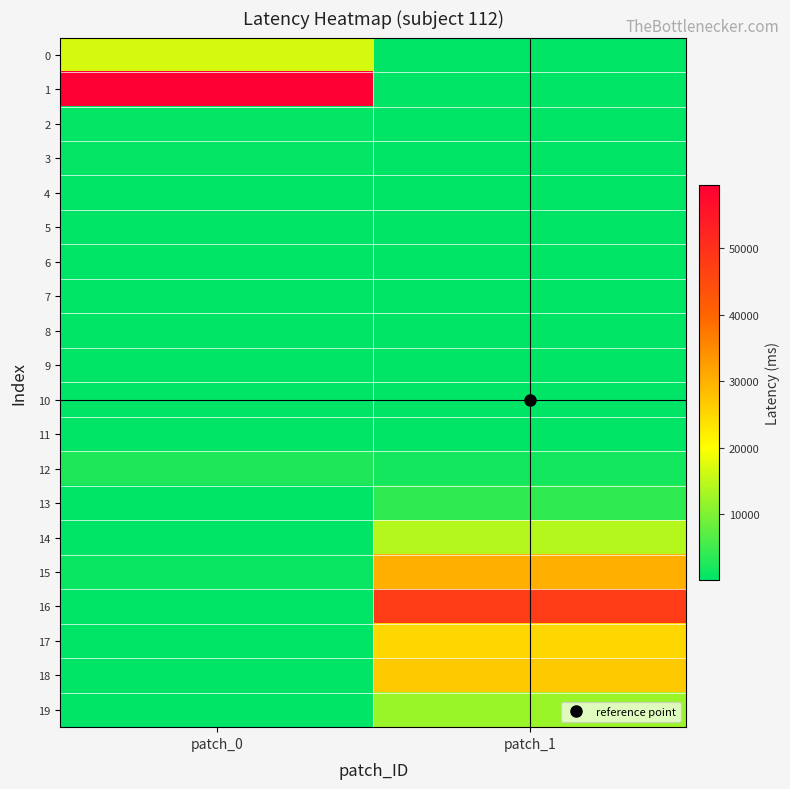

Which series has the widest spread of values?

1